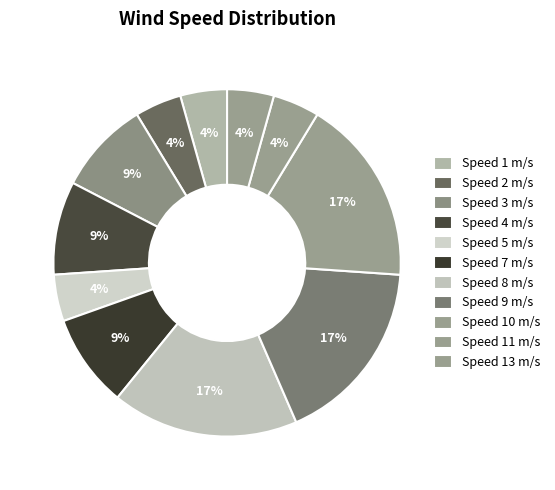

How many slices are in this pie chart?

11